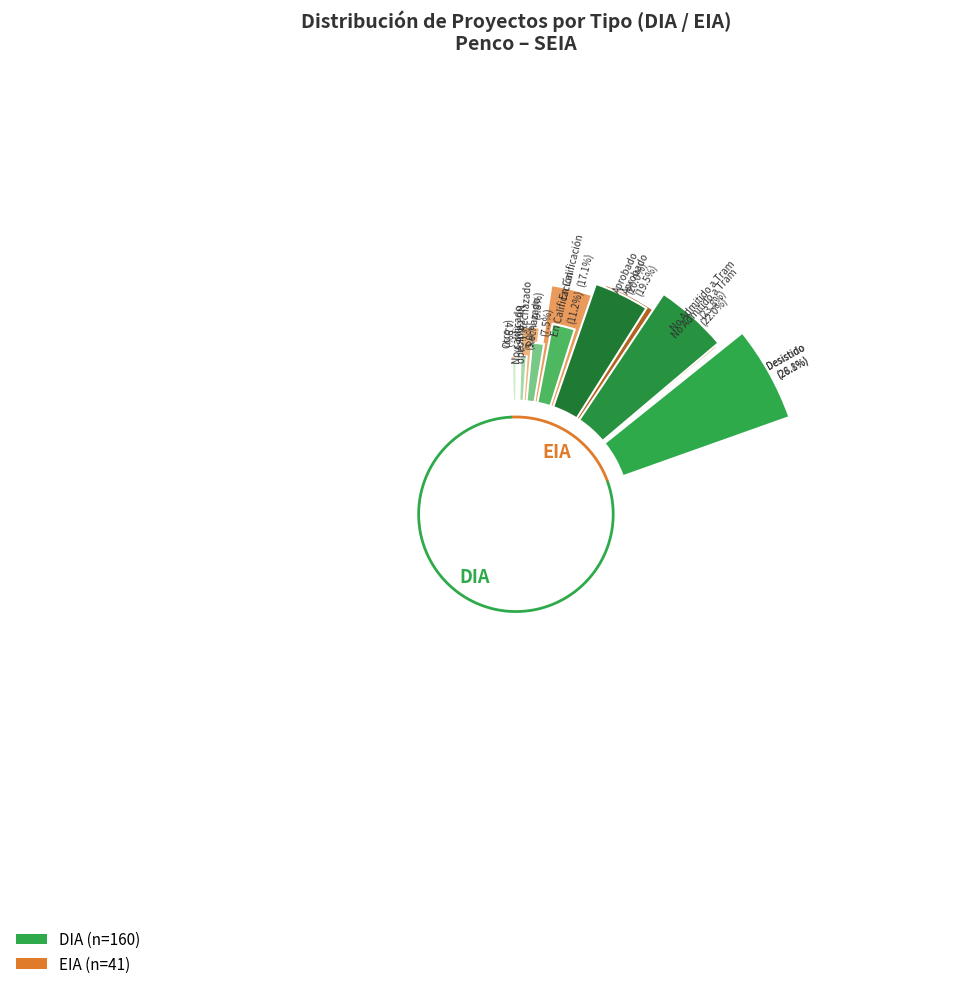

What is the largest slice in the pie chart?

DIA